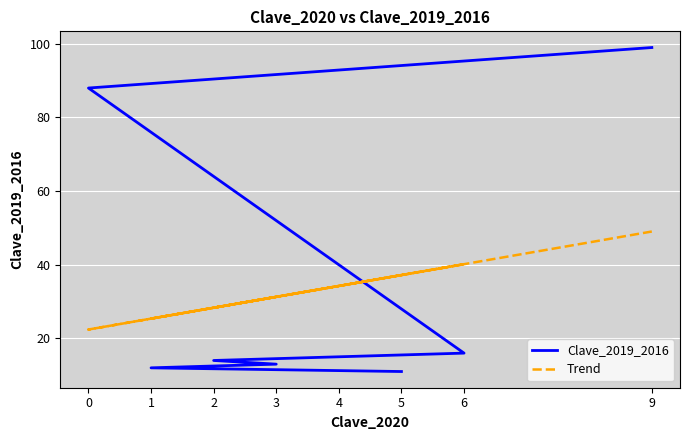

List the series in order of their peak value, highest first.

Clave_2019_2016, Trend